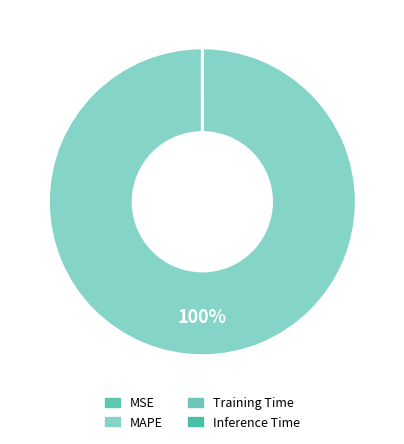

Is MAPE the majority of the pie?

Yes